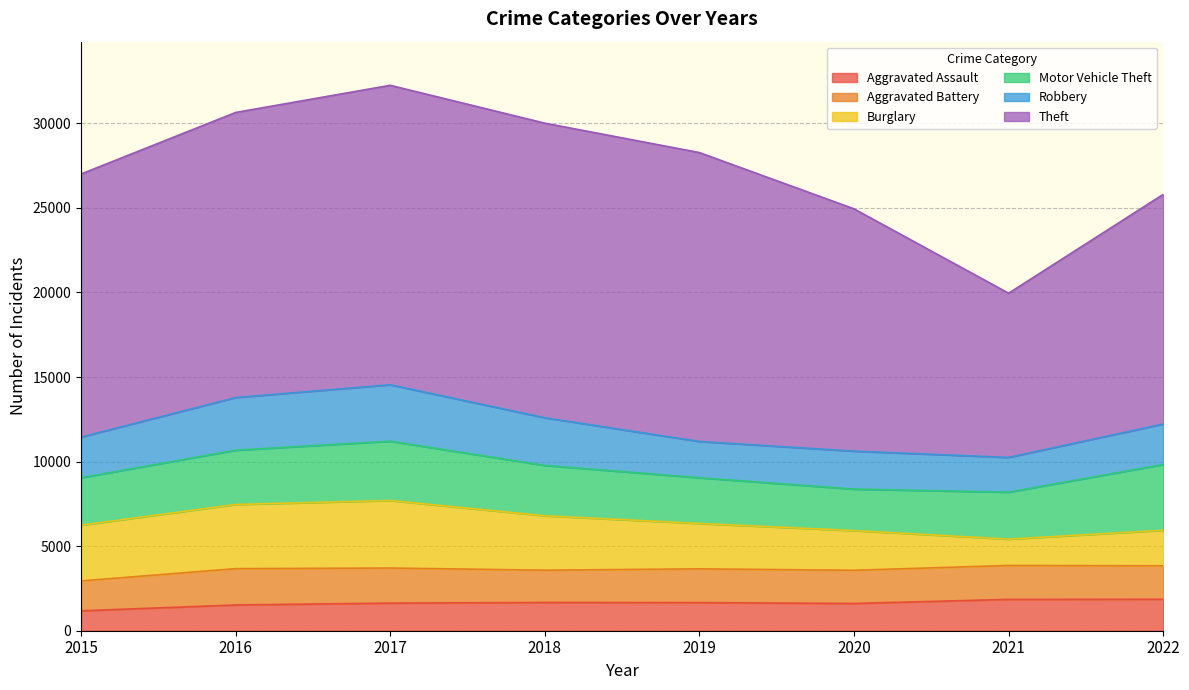

What is the total value across all series at 2020?

24942